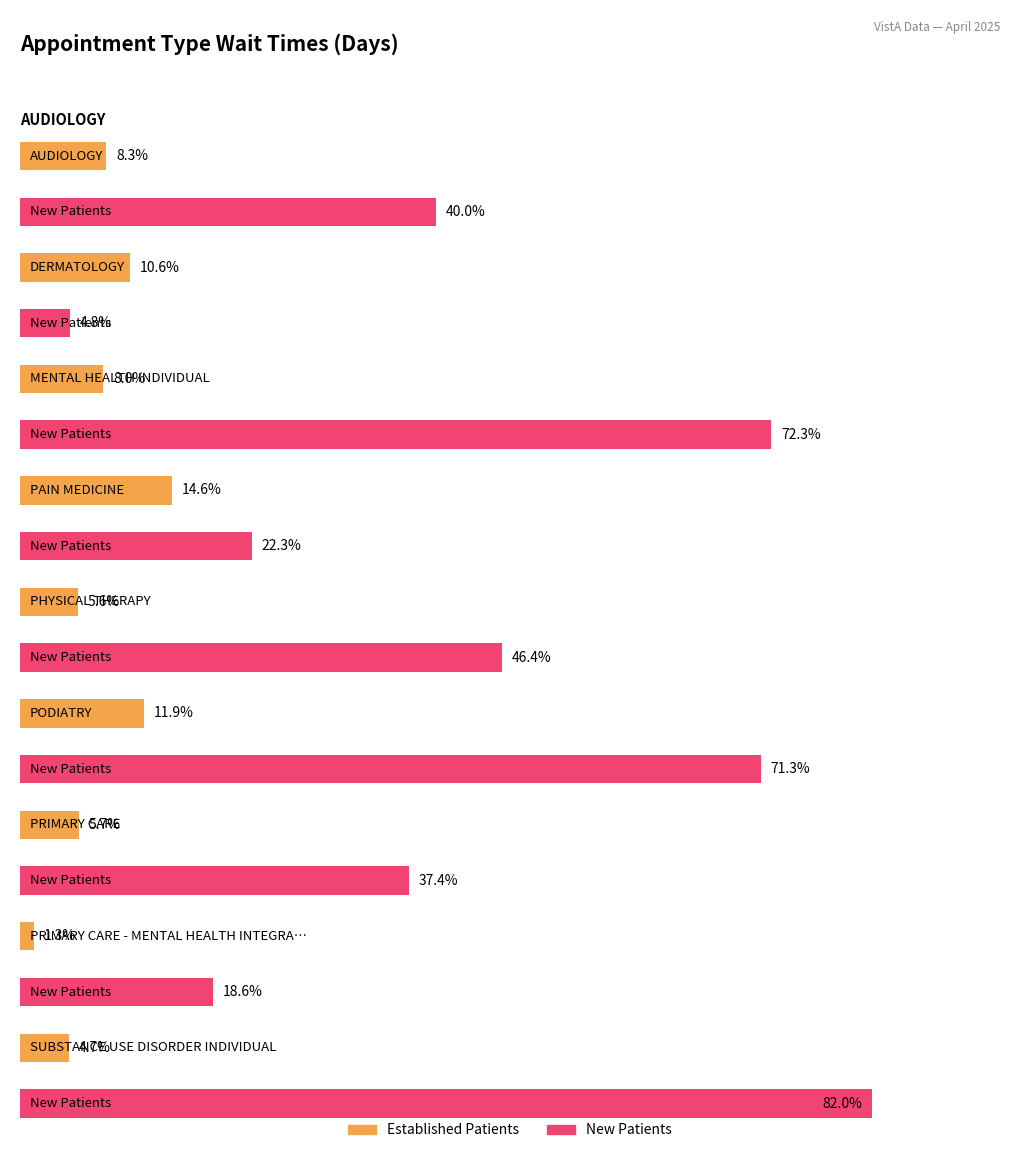

What is the label of the 5th bar from the right?

PHYSICAL THERAPY